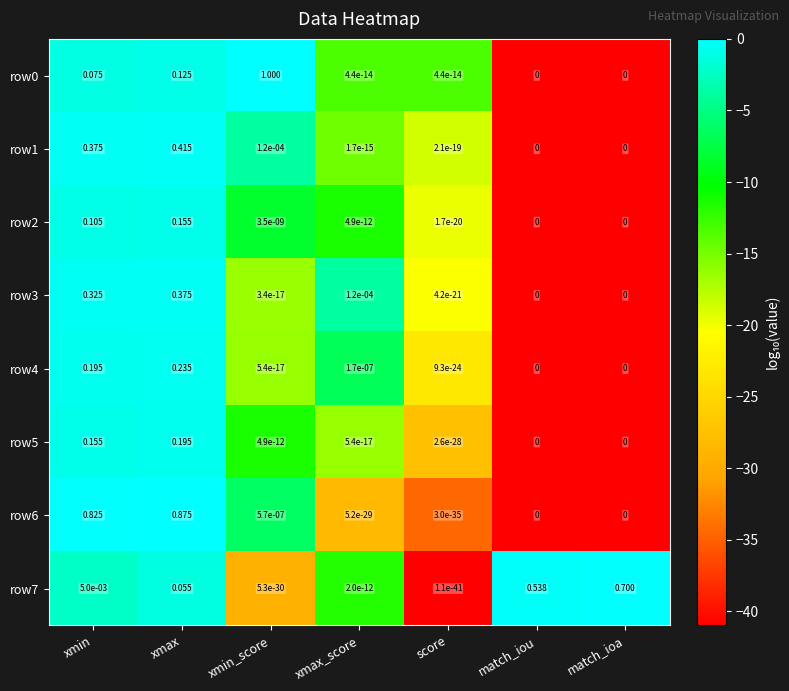

Which label corresponds to the largest value in the chart?

xmin_score